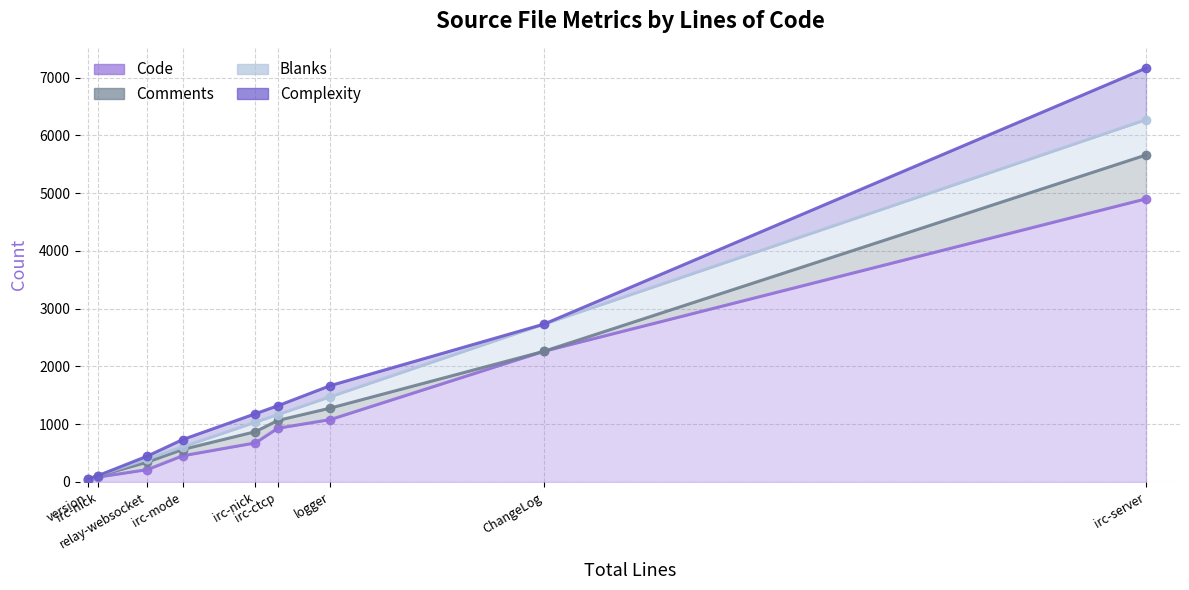

What is the maximum value shown in the chart?

4903